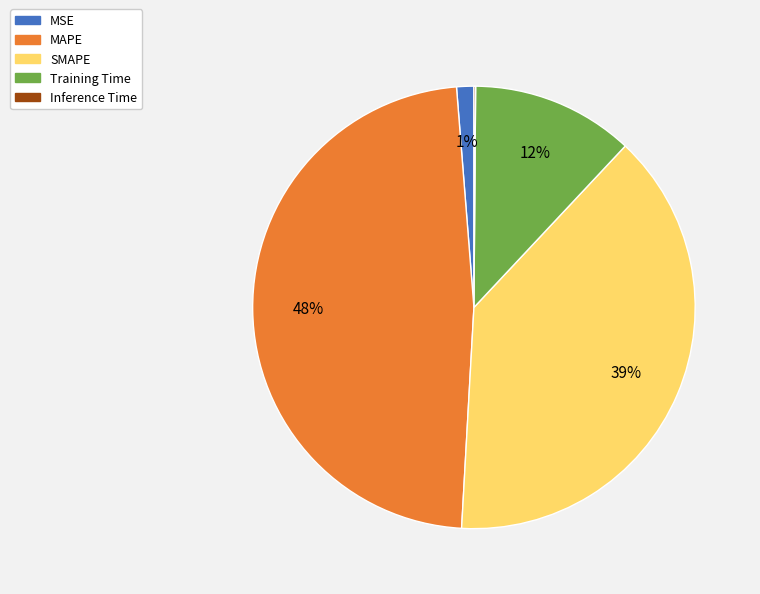

Does MAPE represent more than half of the total?

No